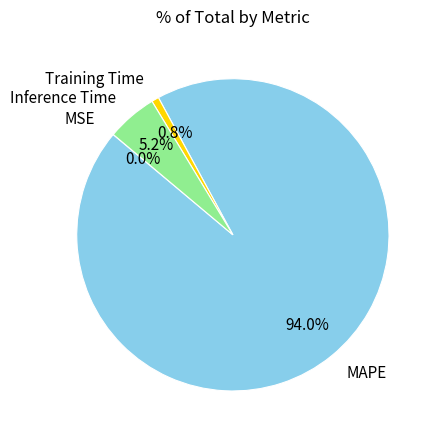

Is the sum of Training Time and MAPE greater than half?

Yes